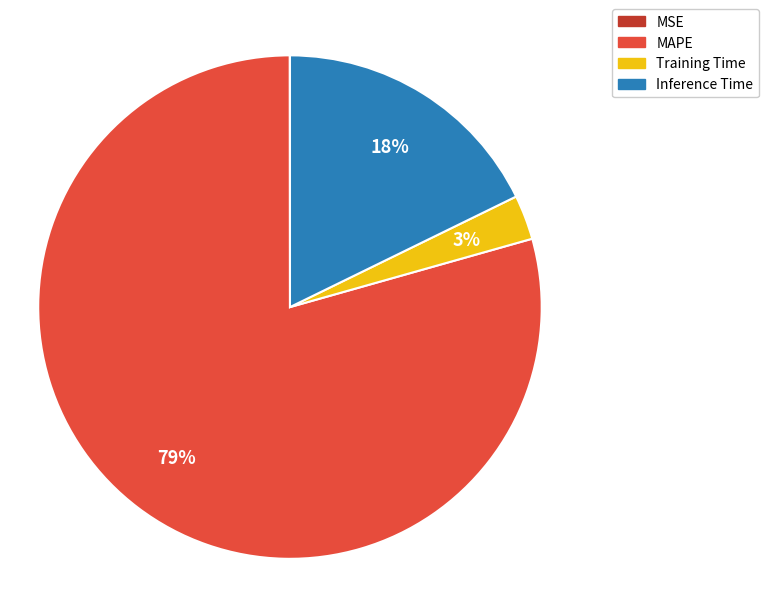

Between Training Time and Inference Time, which is larger?

Inference Time